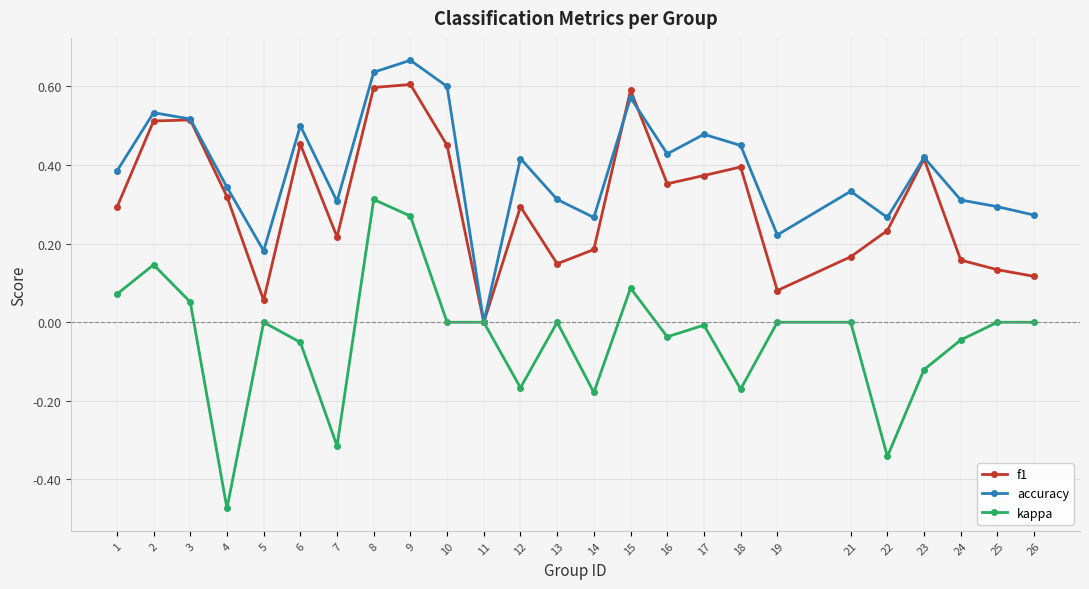

Which series has the widest spread of values?

kappa